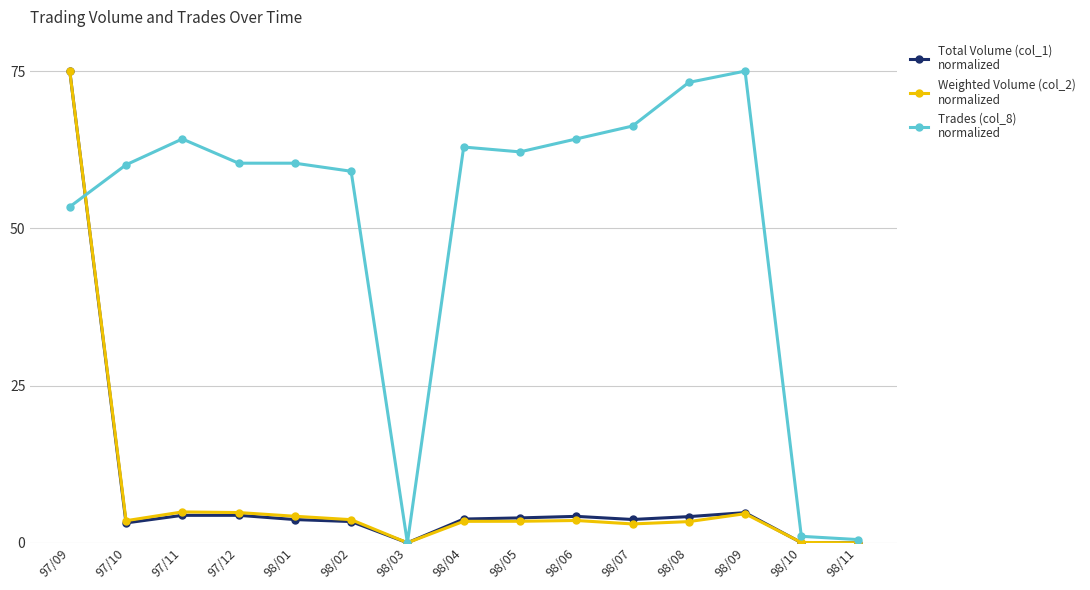

What is the maximum value shown in the chart?

75.0